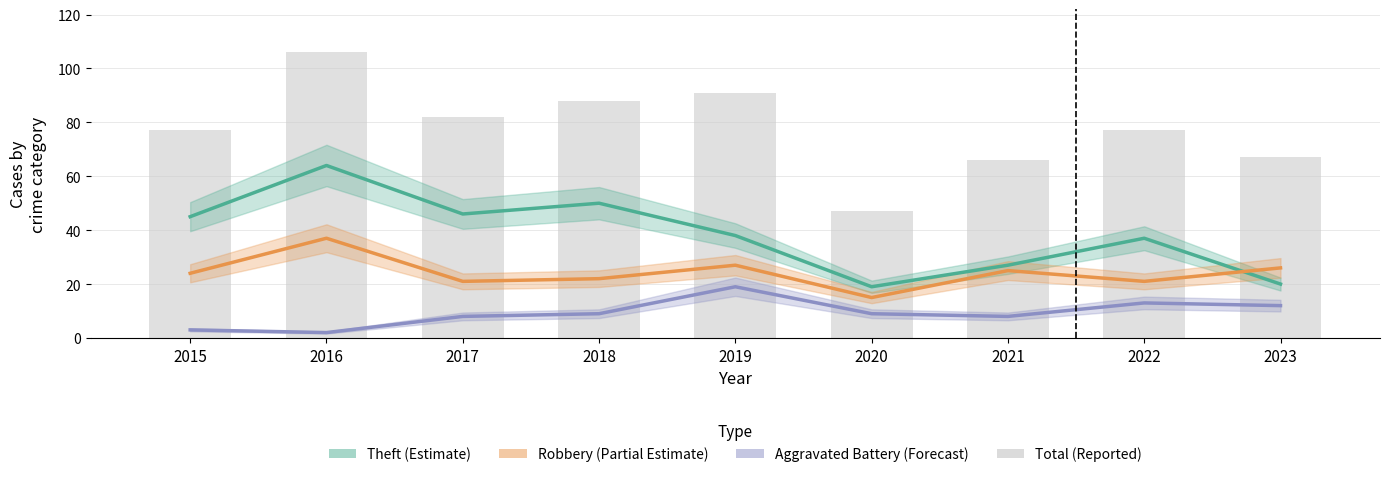

What is the value of the Theft (Estimate) bar at the 9th from the left?

20